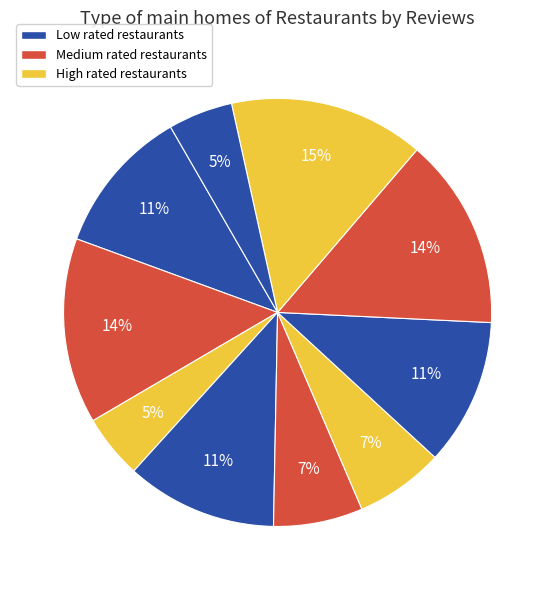

Rank the categories by value from highest to lowest.

rest9, rest8, rest2, rest4, rest1, rest7, rest5, rest6, rest10, rest3